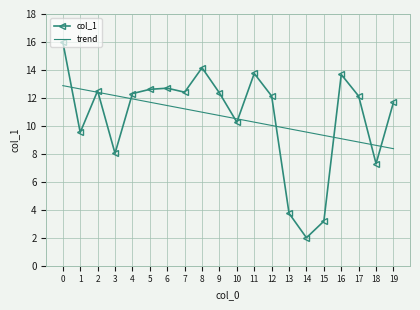

What is the spread (max minus min) of values at 15?

6.1